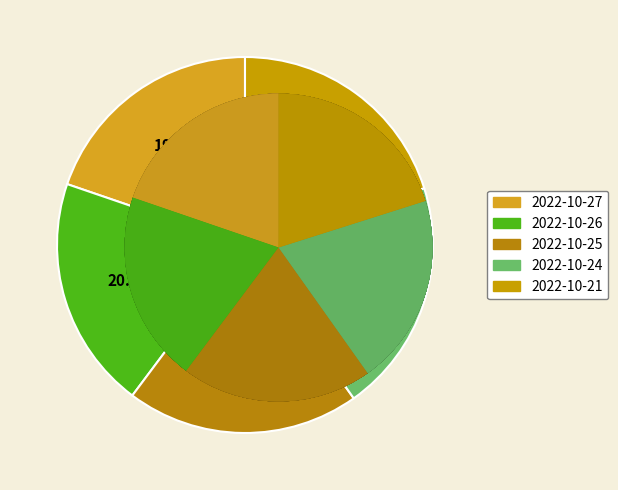

What is the smallest slice in the pie chart?

2022-10-27